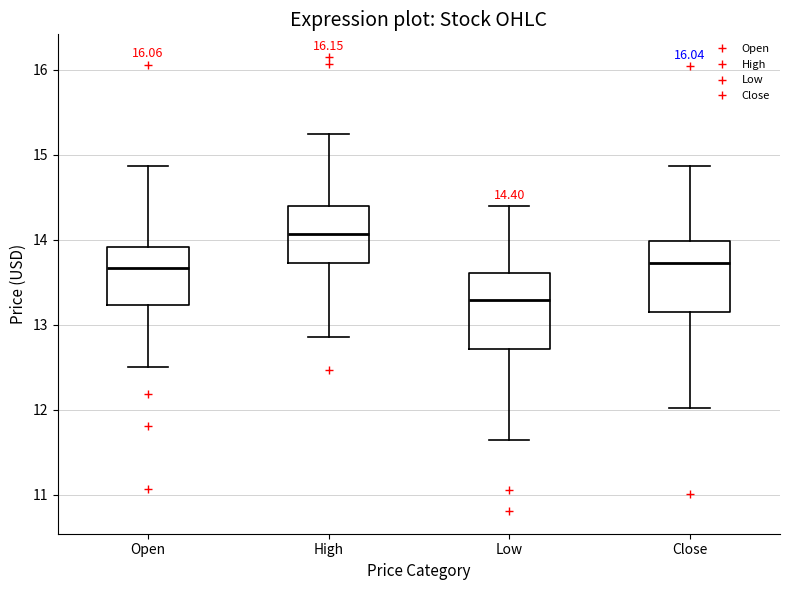

Which box has the highest median line?

High